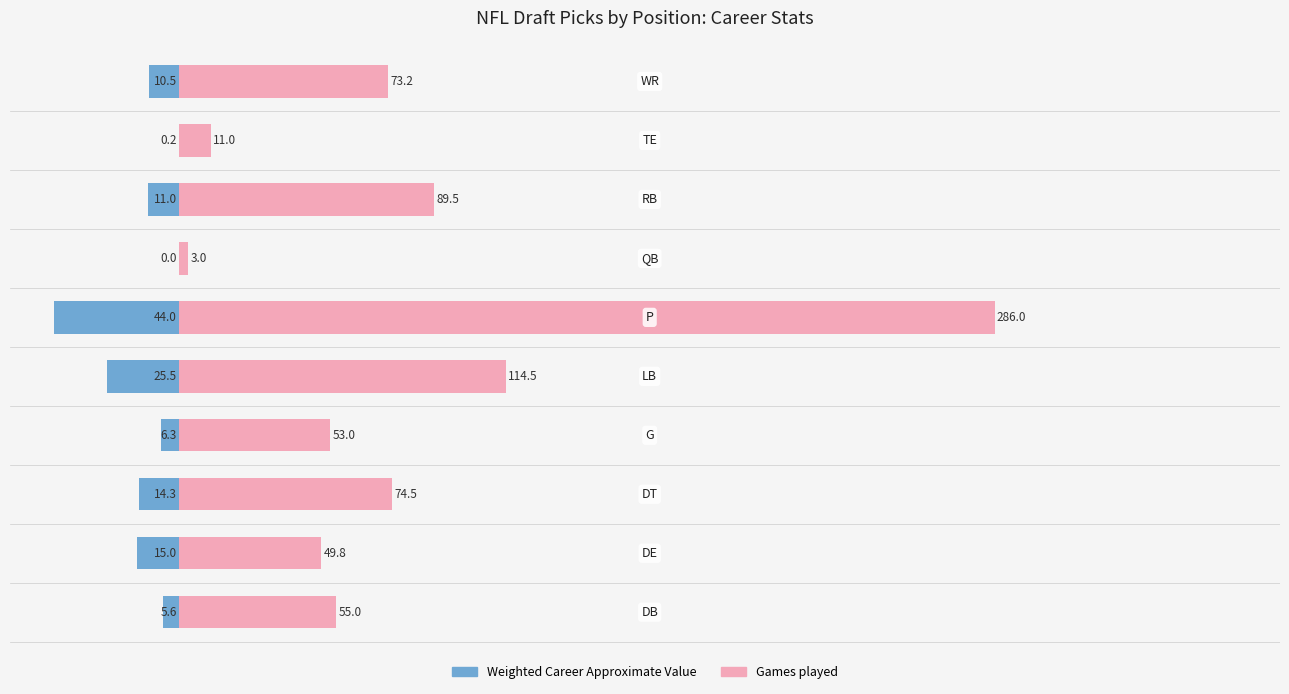

Reading right to left, transcribe all the data shown in this chart.

Weighted Career Approximate Value: 9=10.5	8=0.2	7=11.0	6=0.0	5=44.0	4=25.5	3=6.3	2=14.3	1=15.0	0=5.6
Games played: 9=73.2	8=11.0	7=89.5	6=3.0	5=286.0	4=114.5	3=53.0	2=74.5	1=49.8	0=55.0